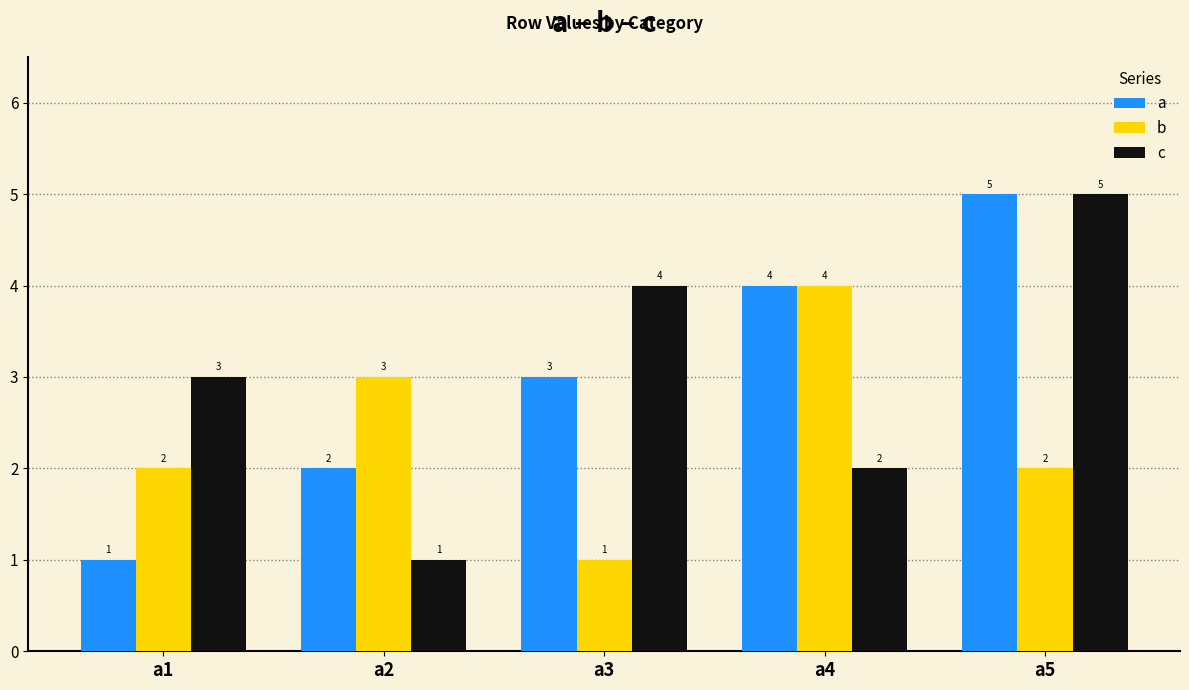

Is it true that a equals 1 at a1?

True